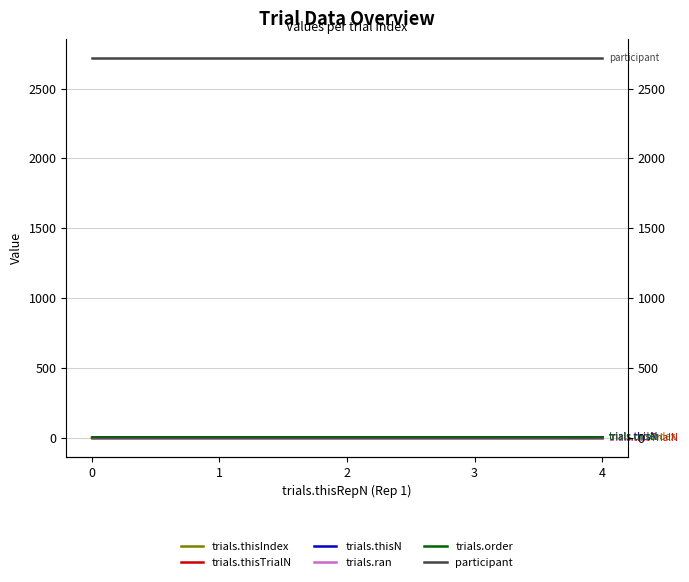

Reading left to right, list all the values displayed in this chart.

trials.thisIndex: 0=0	1=1	2=2	3=3	4=4
trials.thisTrialN: 0=0	1=0	2=0	3=0	4=0
trials.thisN: 0=5	1=5	2=5	3=5	4=5
trials.ran: 0=1	1=1	2=1	3=1	4=1
trials.order: 0=4	1=4	2=4	3=4	4=4
participant: 0=2720	1=2720	2=2720	3=2720	4=2720